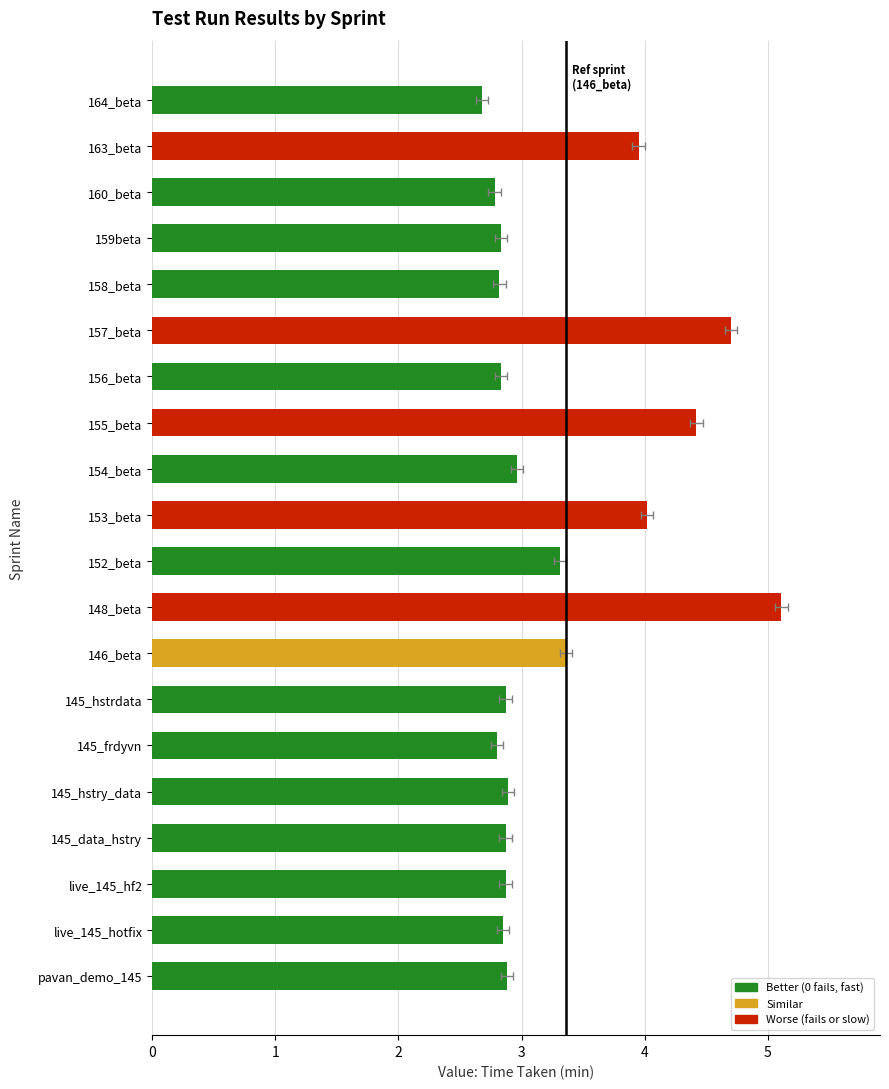

Between 154_beta and 146_beta, which is larger?

146_beta